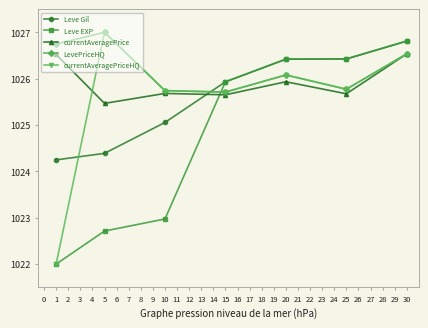

True or false: currentAveragePrice has a value of 1434.7 at 25.

False